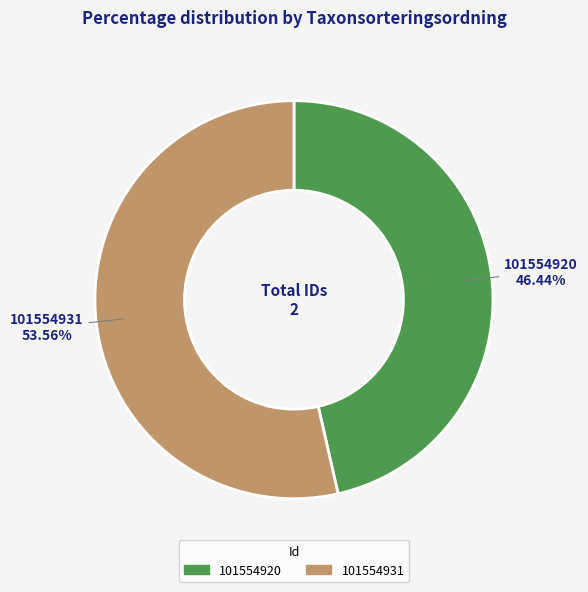

To the nearest percent, what is the difference between the 101554931 and 101554920 slice percentages?

7%